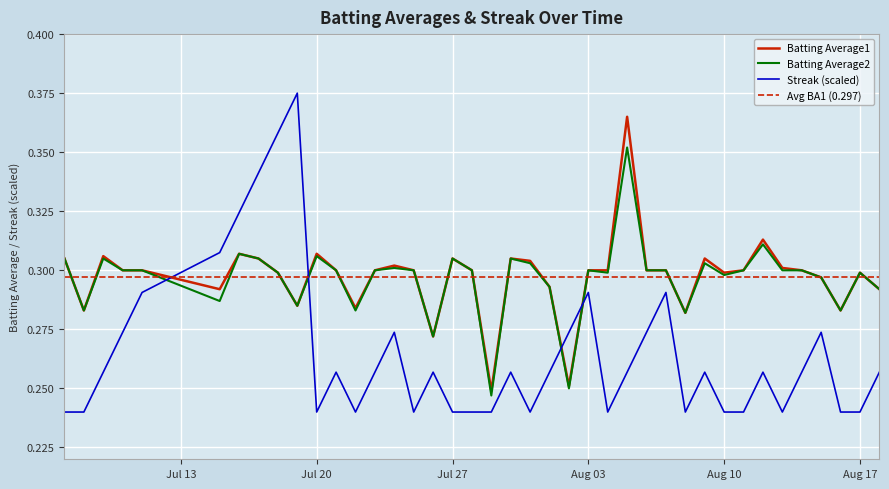

What is the value of the Streak point at the 22nd from the left?

0.2